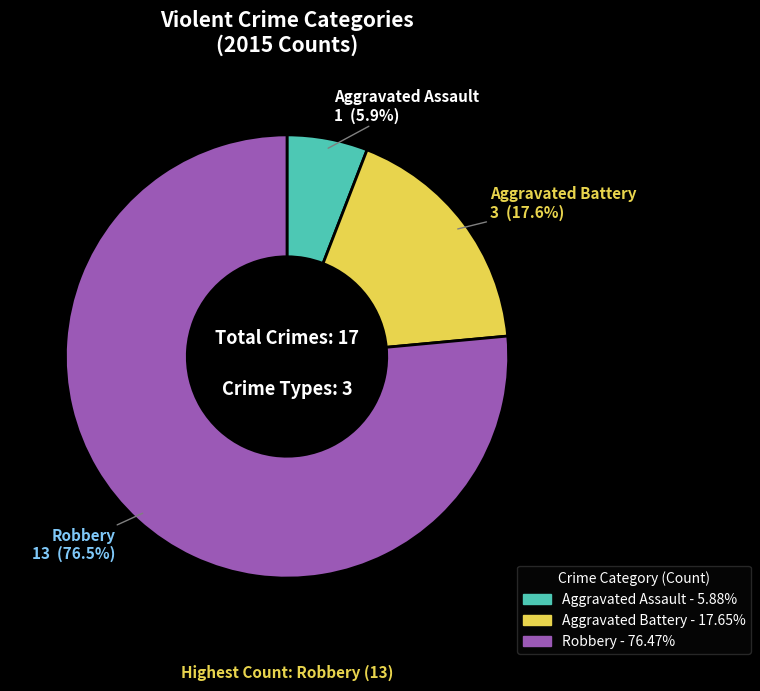

What portion of the pie excludes Aggravated Battery?

82.4%